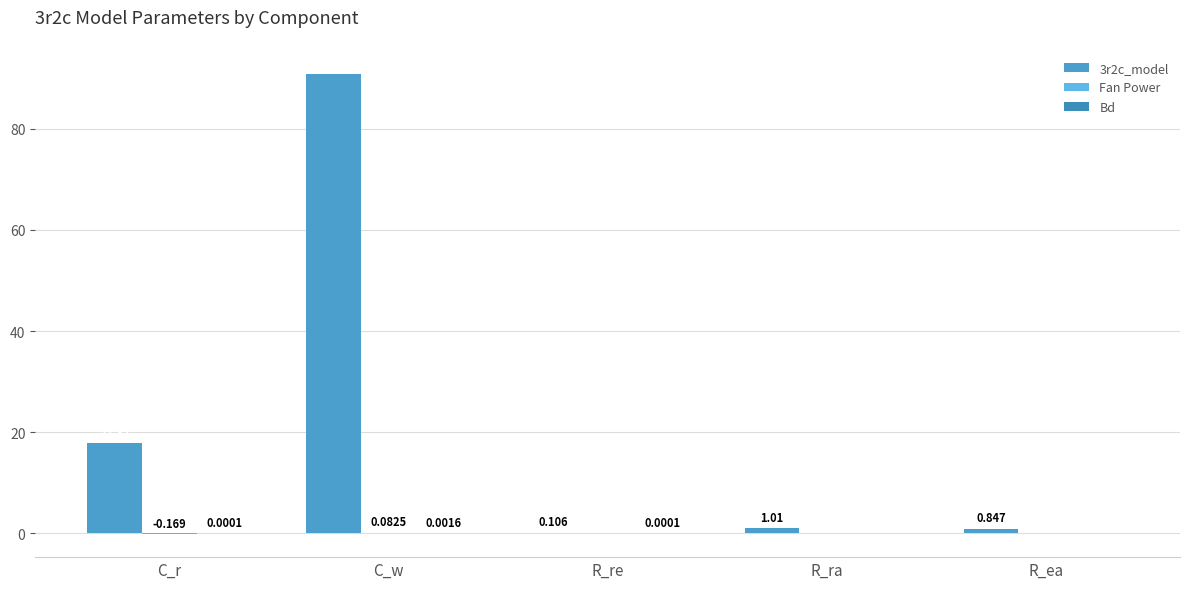

What is the label of the 1st bar from the right?

R_ea